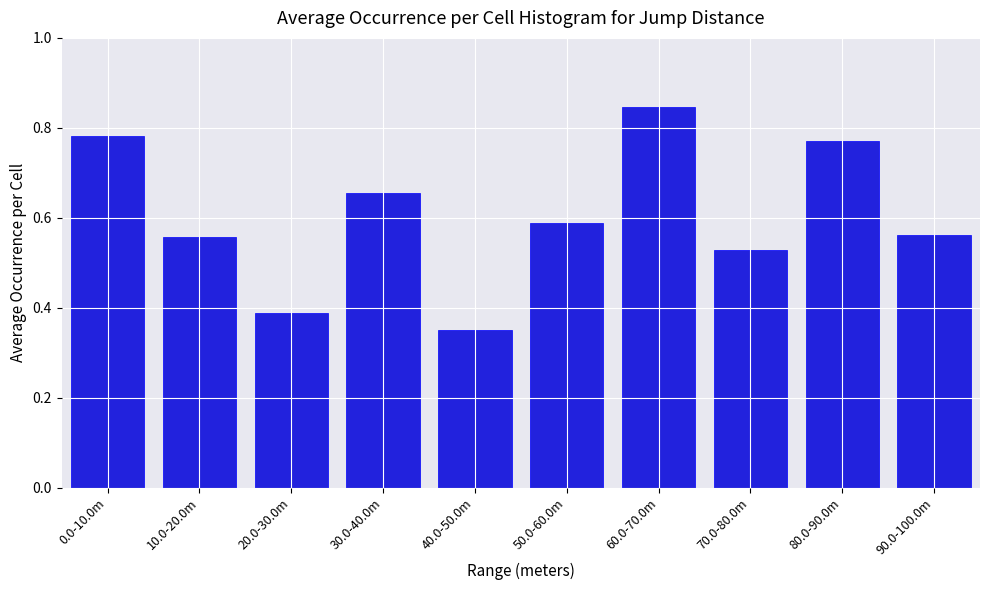

At which category does the chart reach its minimum across all series?

40.0-50.0m